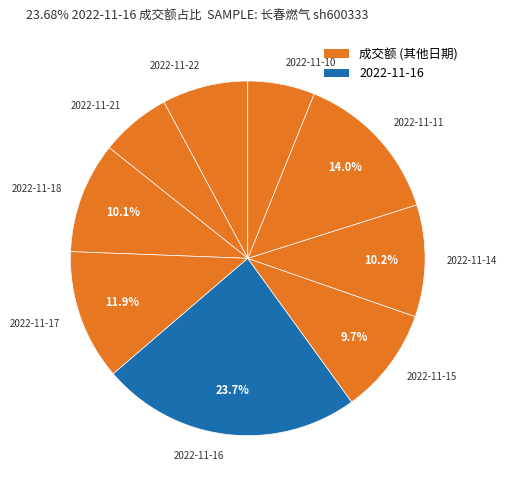

True or false: 2022-11-10 accounts for 1% of the total.

False